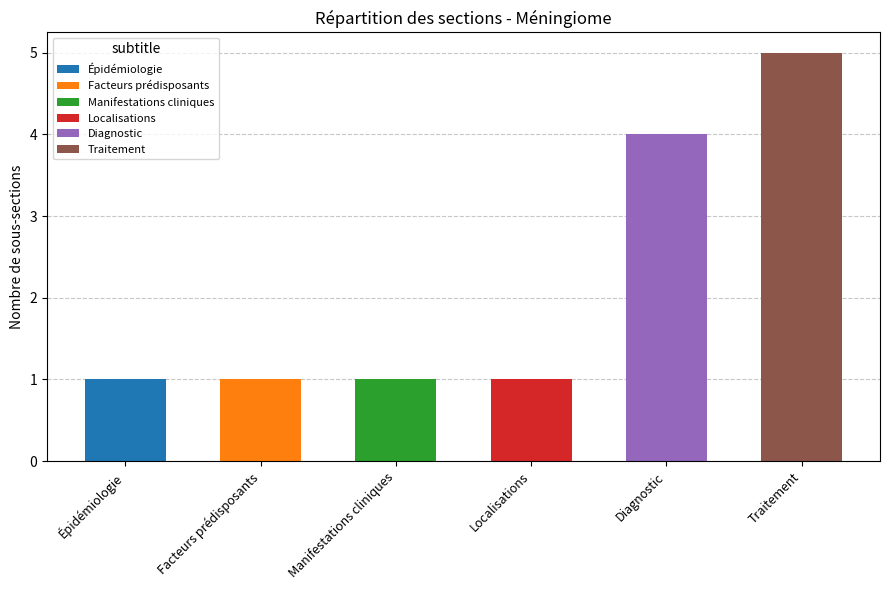

What is the total value across all series at Traitement?

5